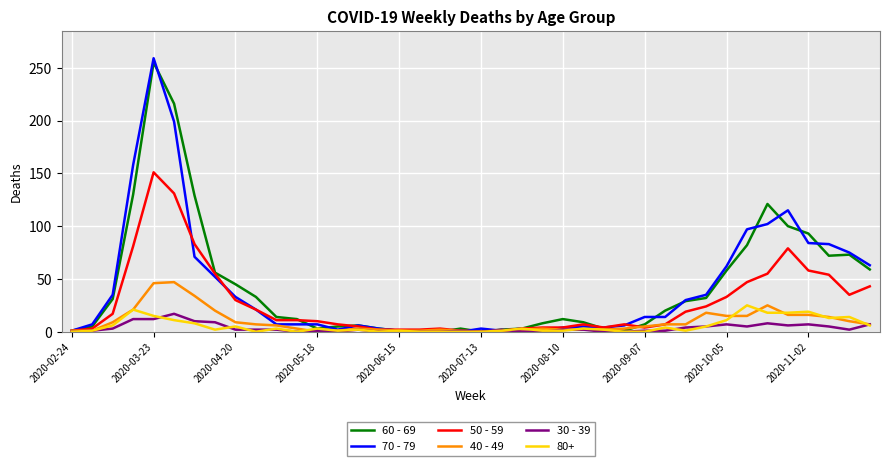

Which series has the largest range (max minus min)?

70 - 79